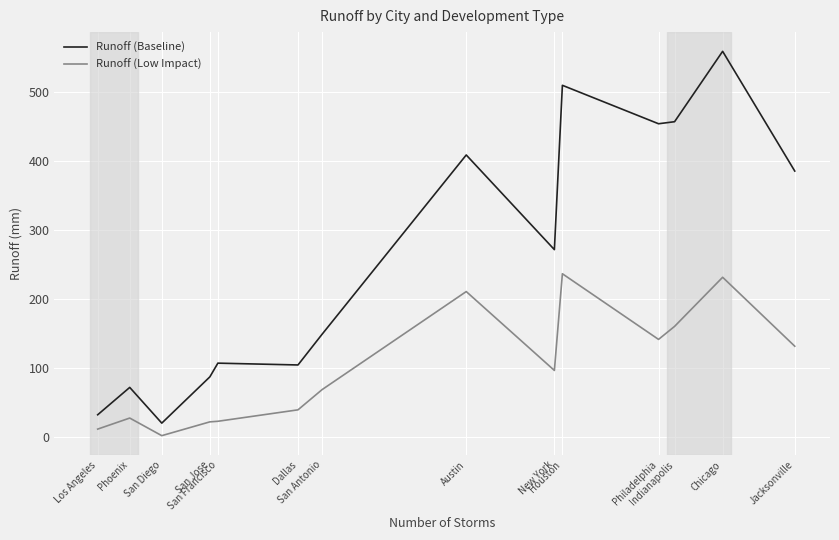

Rank the series by their average value, from highest to lowest.

Runoff (Baseline), Runoff (Low Impact)